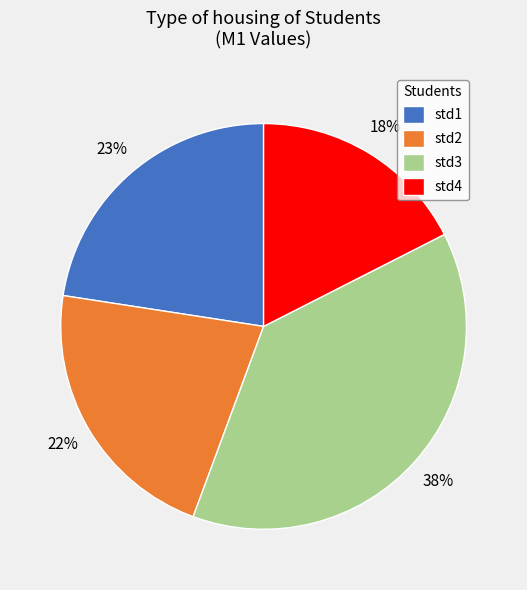

Which slice is the smallest?

std4